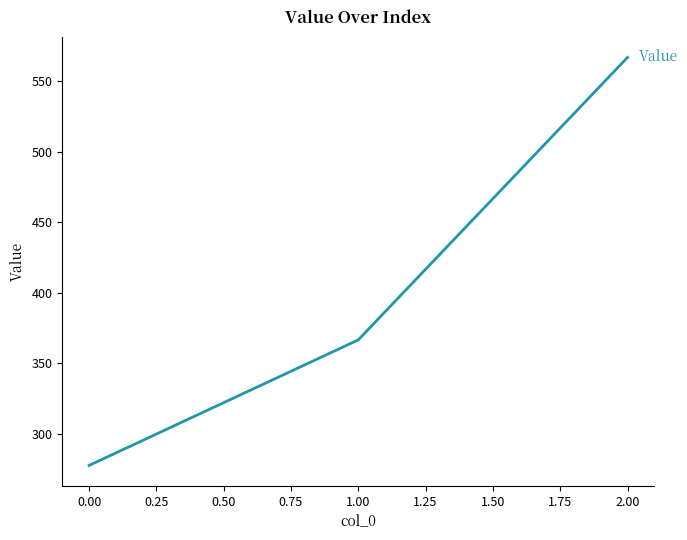

What is the difference between the values at 2.00 and 0.00?

288.9